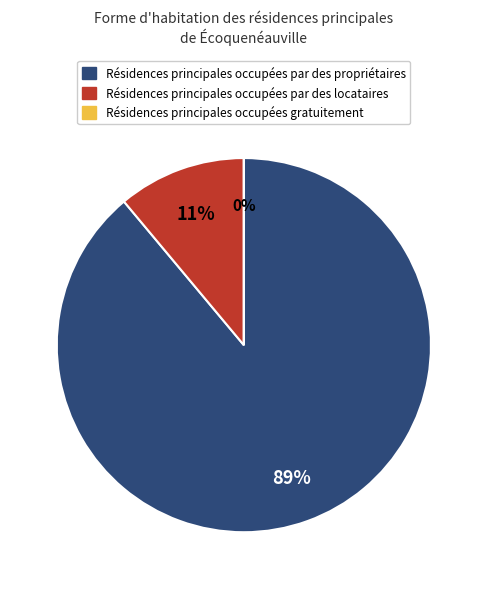

To the nearest percent, what is the average slice percentage?

33%